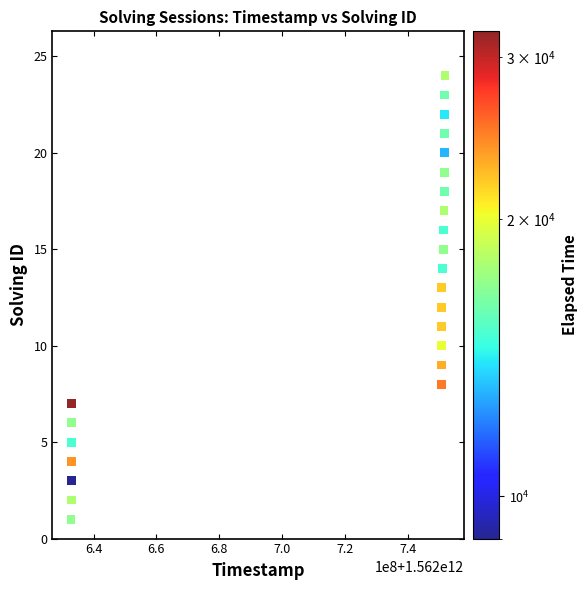

What is the range of Y values (max minus min)?

23